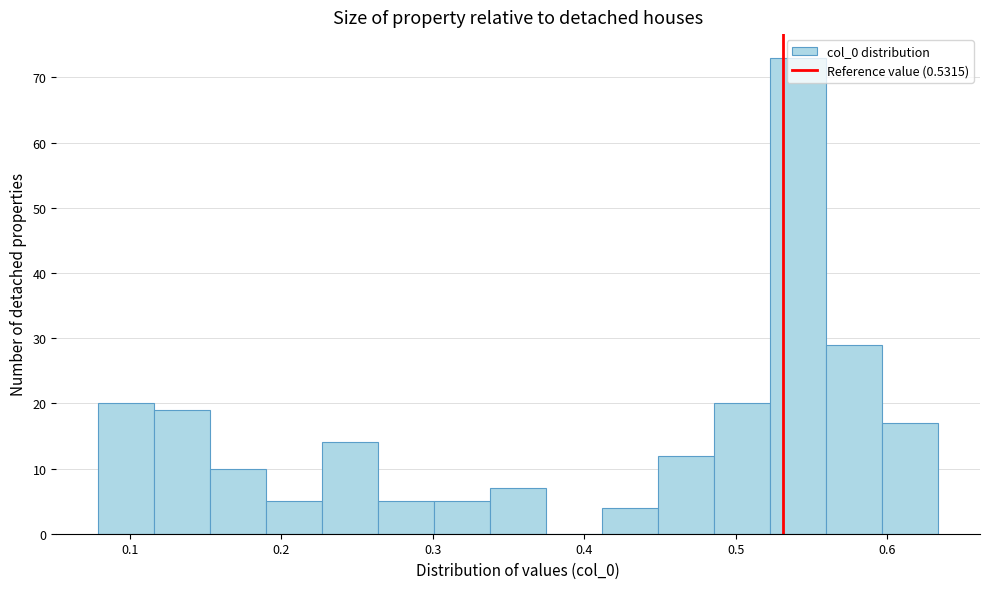

Around what value on the x-axis is the tallest bar? Give the approximate position of its centre, as read against the axis.

0.54